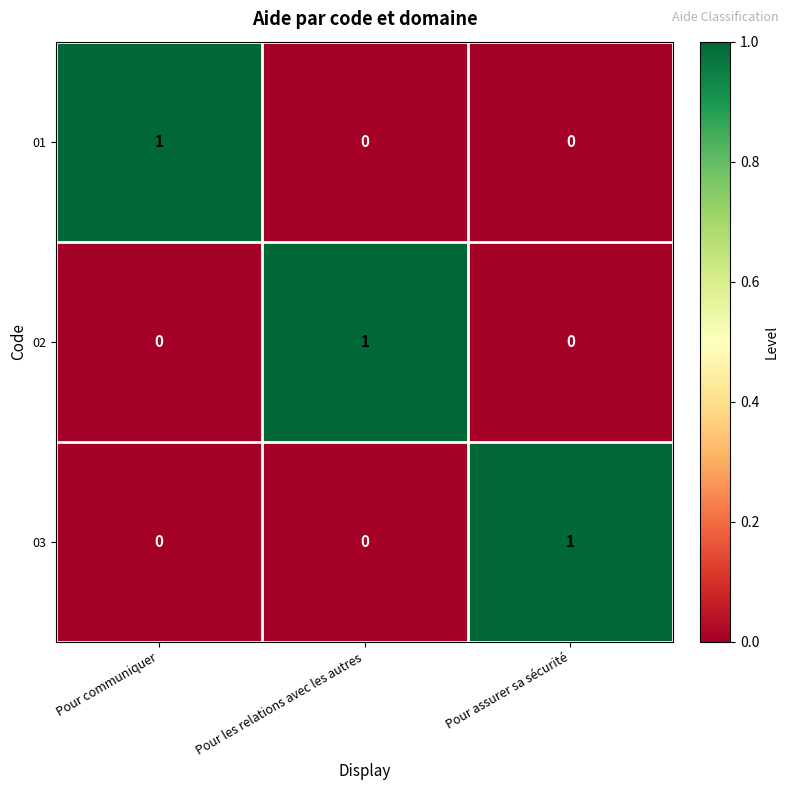

Count the 03 values in the range 0 to 1.

3